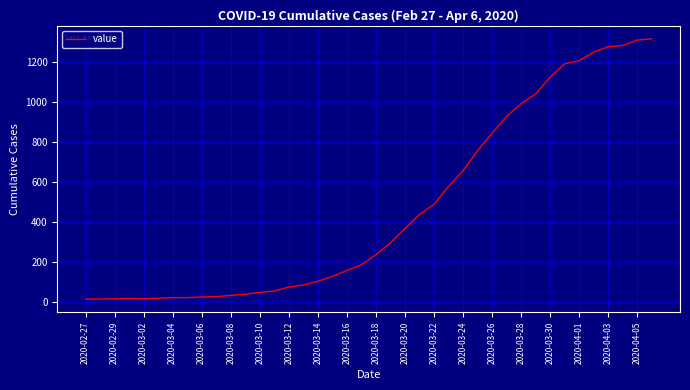

What is the maximum value shown in the chart?

1319